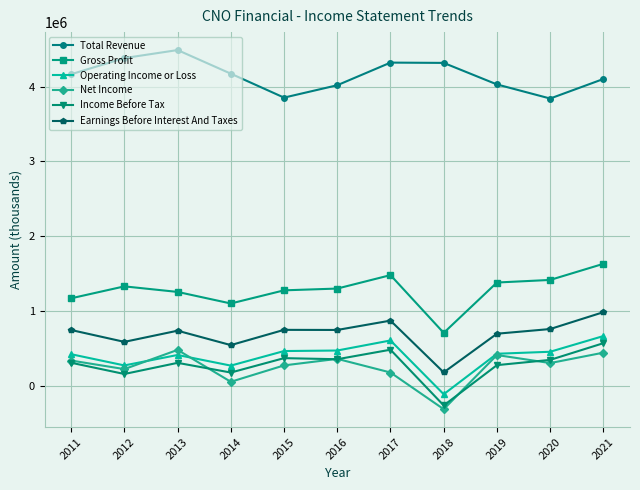

True or false: Total Revenue and Earnings Before Interest And Taxes intersect in this chart.

False